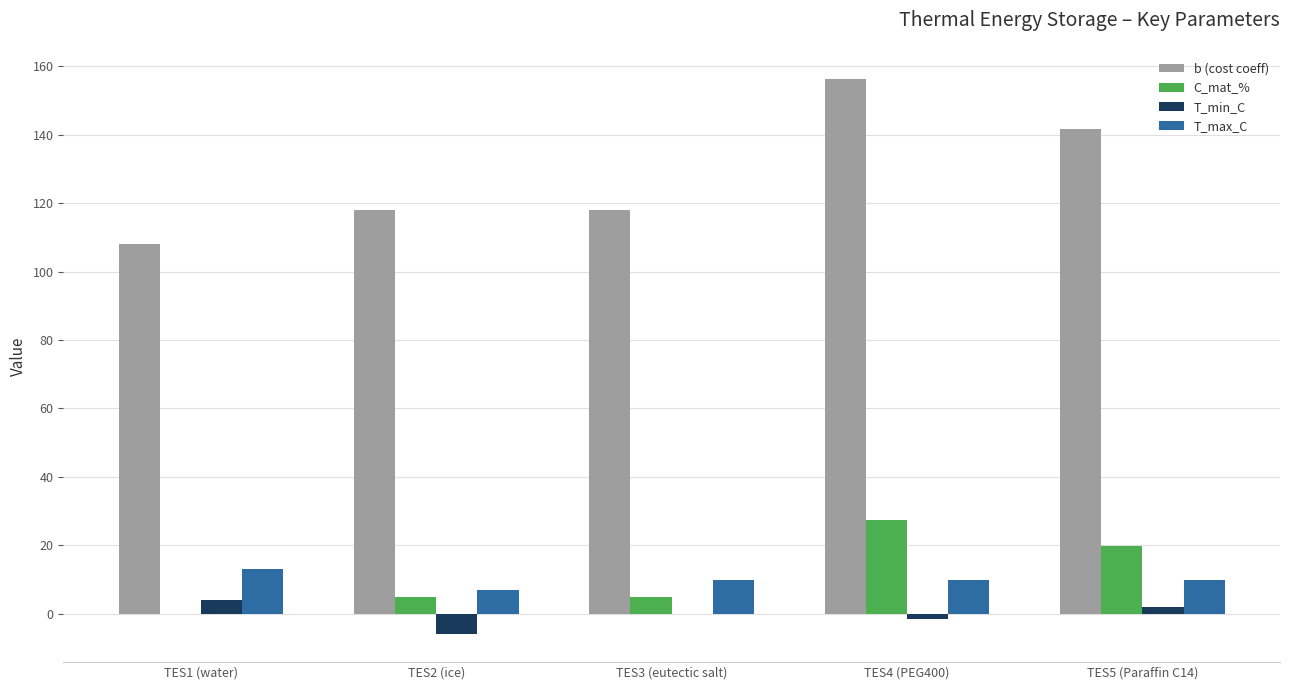

What is the sum of the C_mat_% values at TES1 (water) and TES3 (eutectic salt)?

4.8